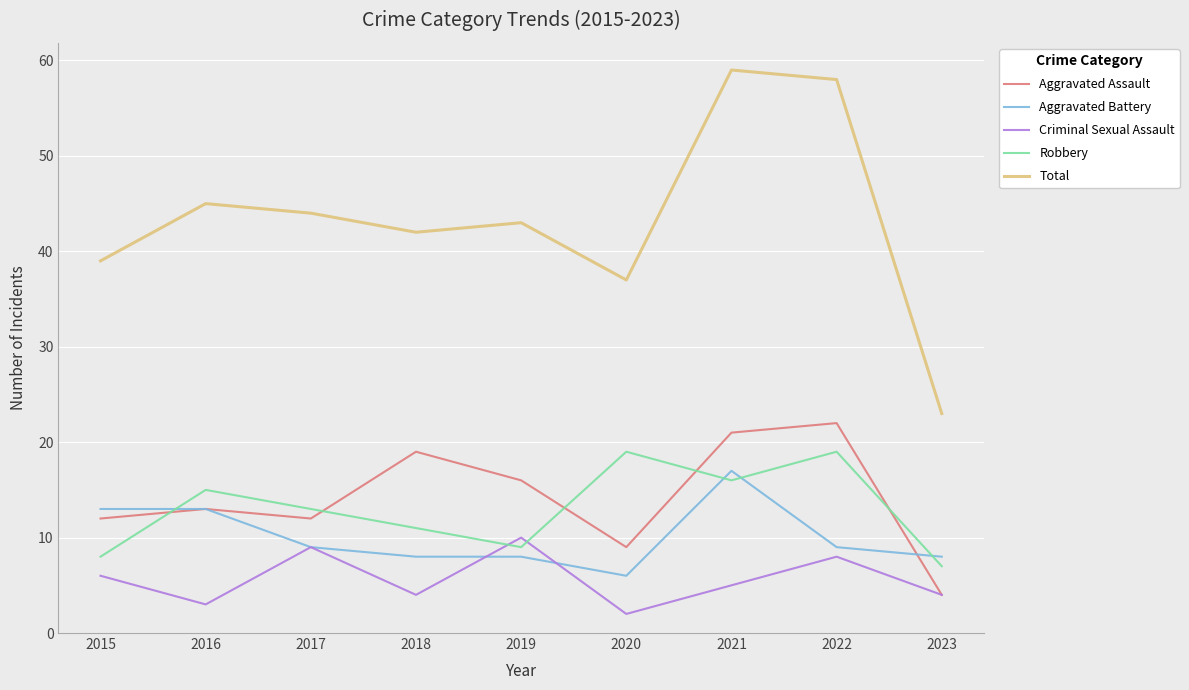

What is the maximum value for Aggravated Battery?

17